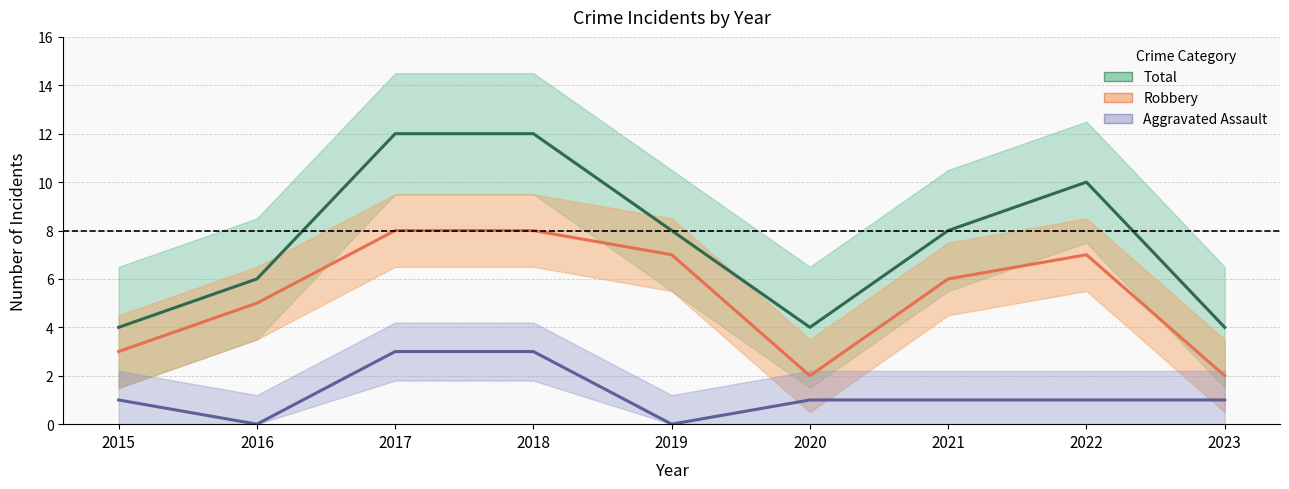

What value does the Aggravated Assault series have at 2018?

3